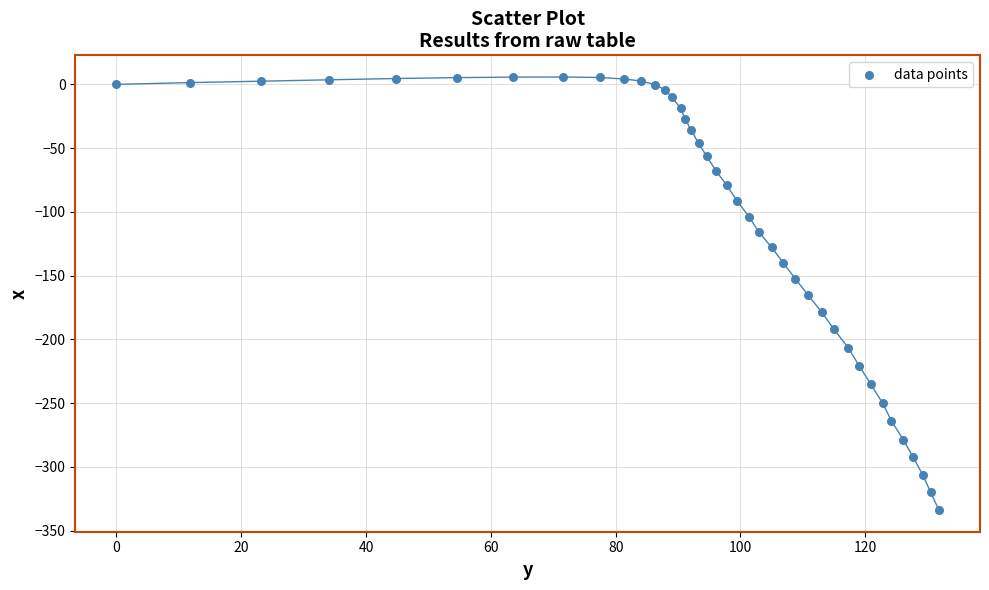

What is the range of Y values (max minus min)?

339.6